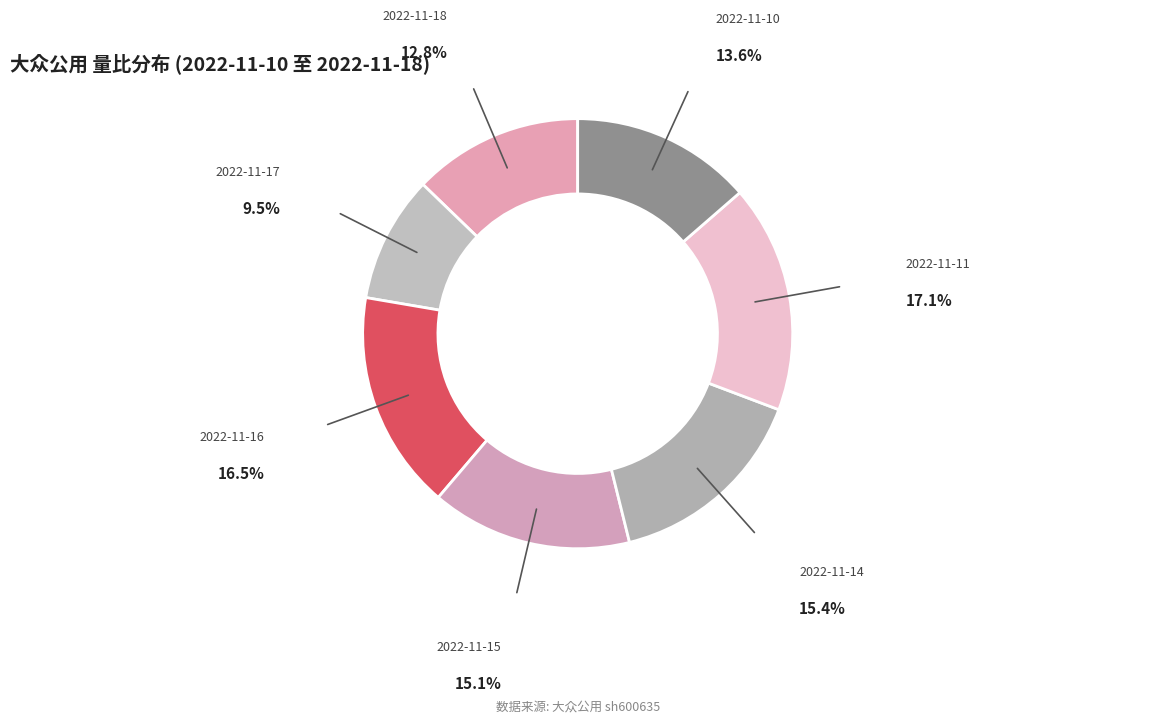

Combined, do 2022-11-11 and 2022-11-18 account for over 50%?

No